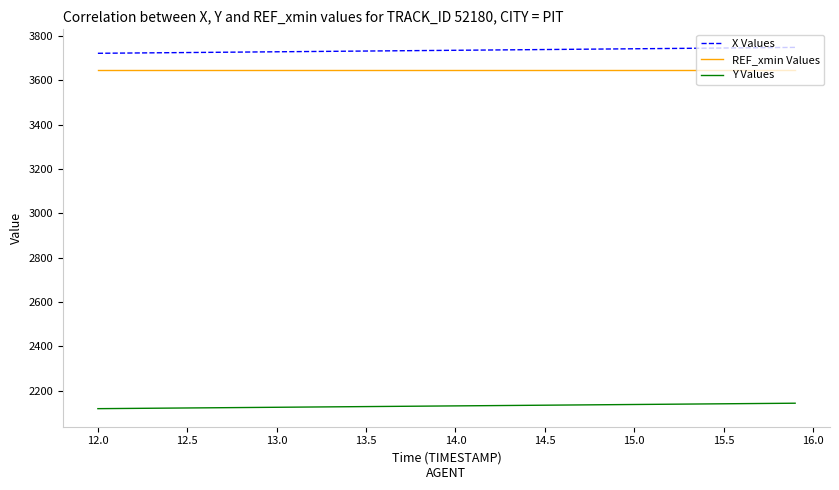

What is the minimum value for Y Values?

2119.6